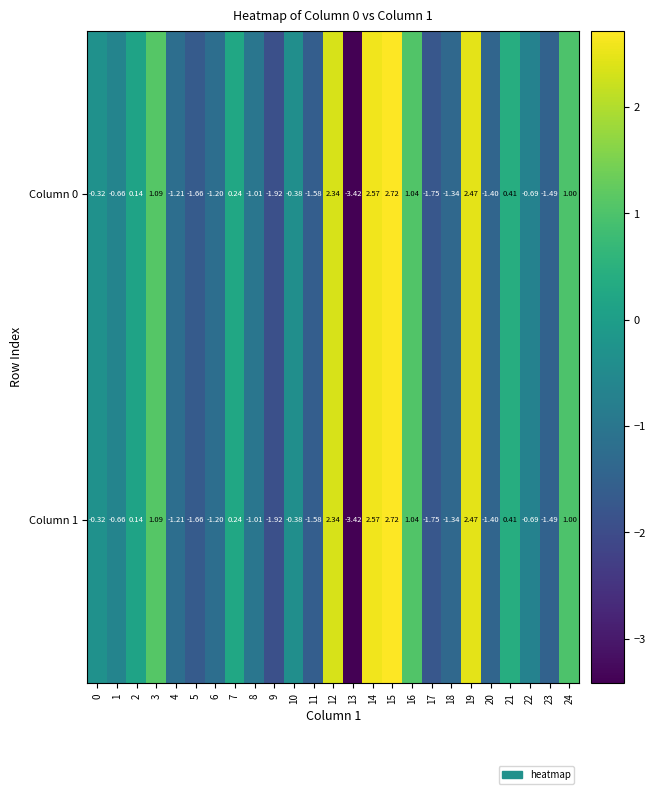

Which label corresponds to the largest value in the chart?

15